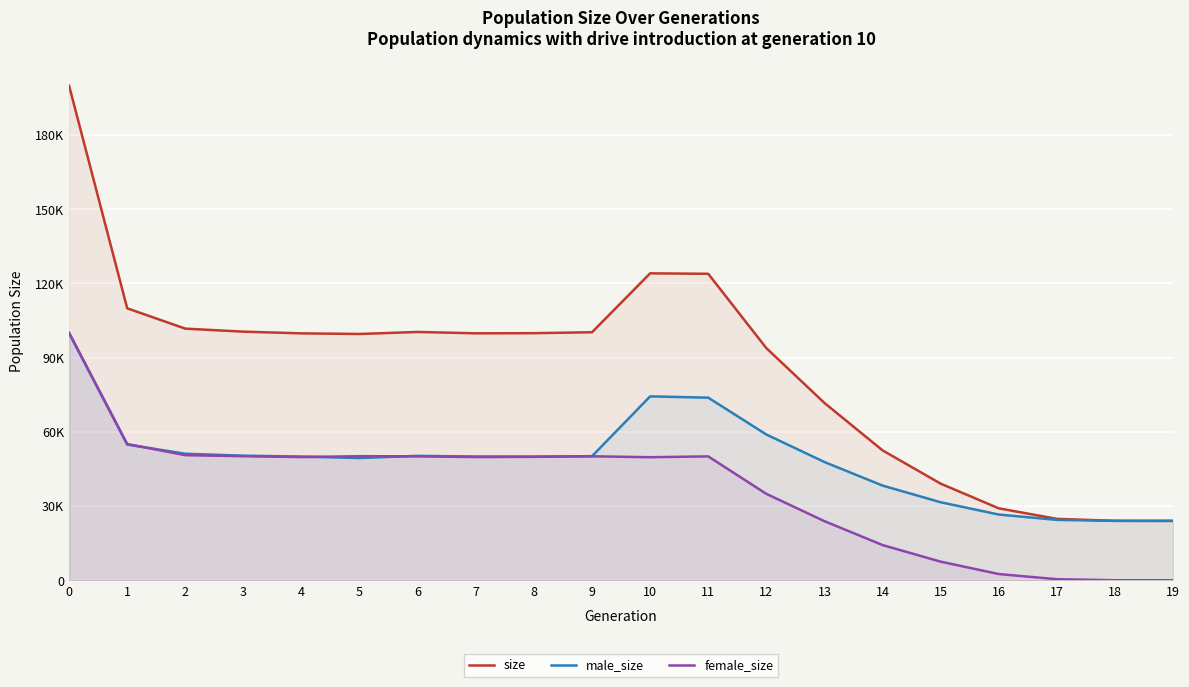

How many intersections are there between male_size and female_size?

3